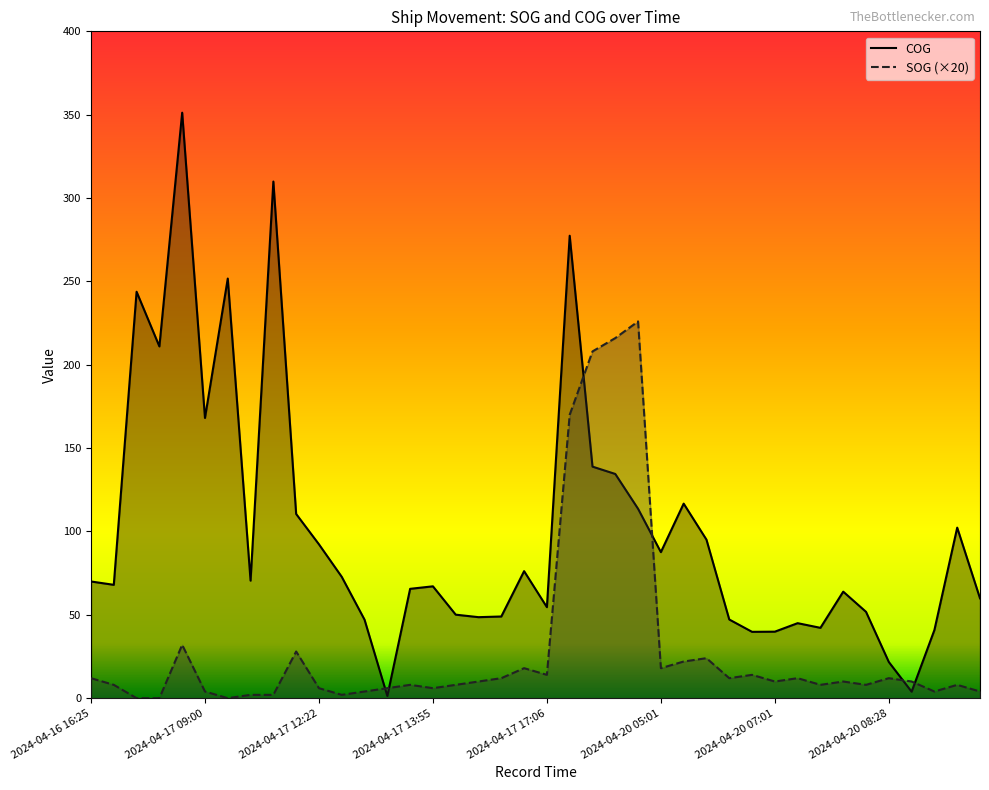

What are all the series names shown in the legend?

COG, SOG (×20)